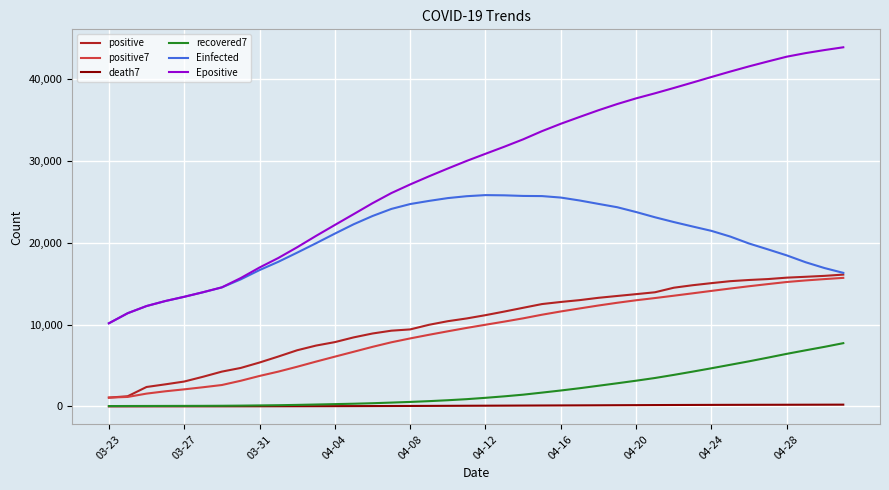

What are all the series names shown in the legend?

positive, positive7, death7, recovered7, Einfected, Epositive